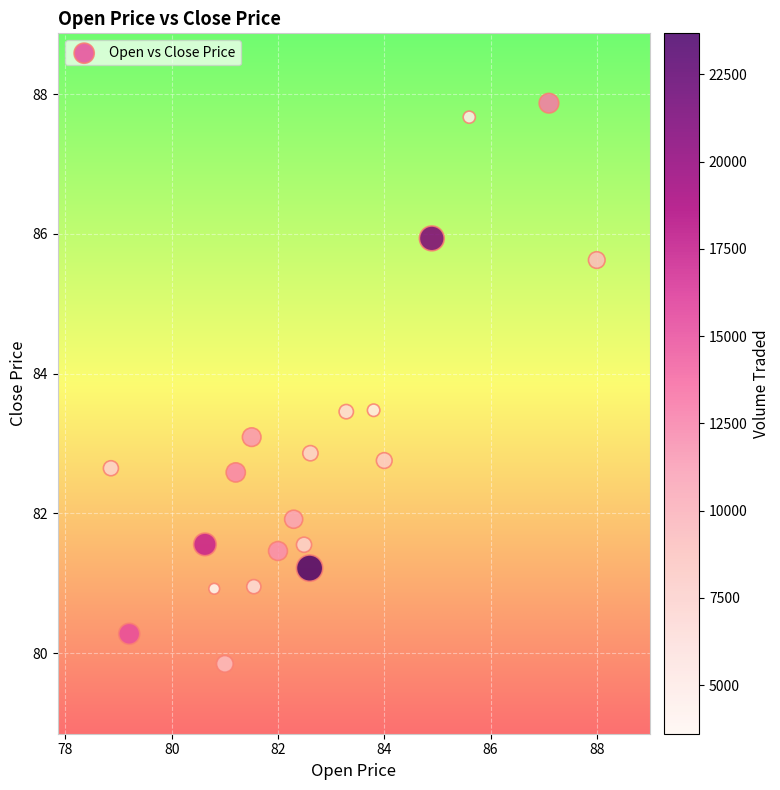

What is the range of X values (max minus min)?

9.1